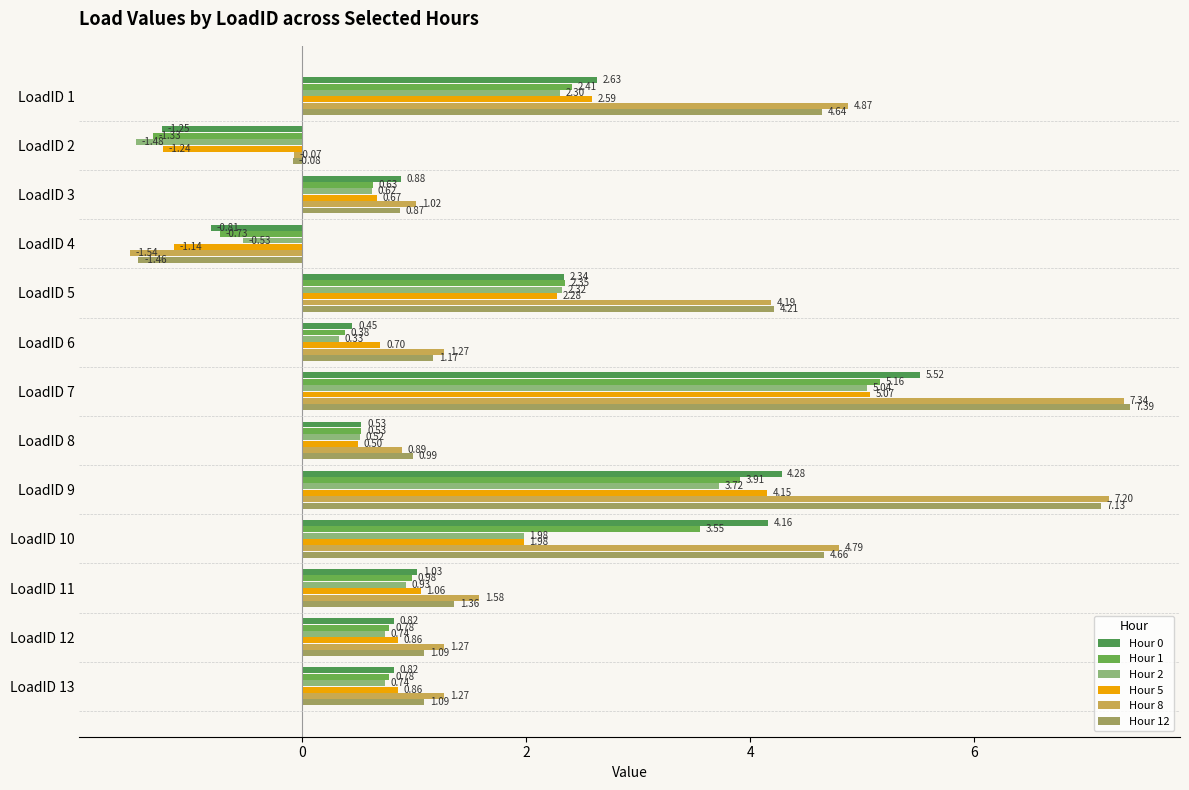

How many data points does each series have?

13